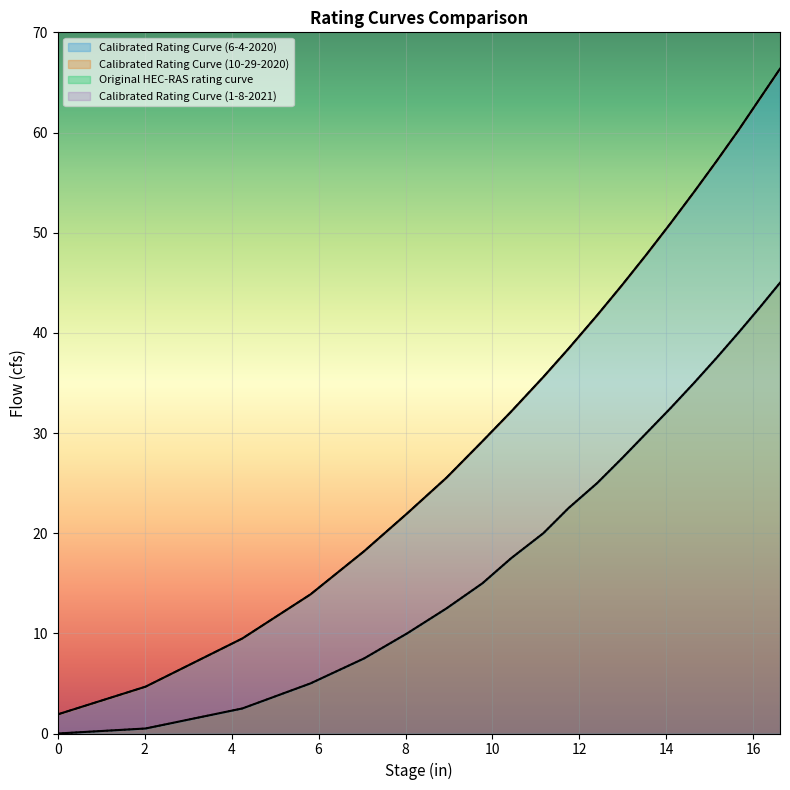

What is the difference between the Calibrated Rating Curve (1-8-2021) values at 12 and 4?

25.0